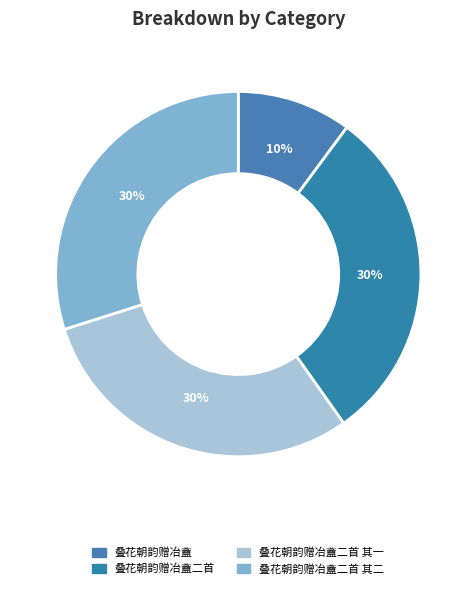

Do 叠花朝韵赠冶盦 and 叠花朝韵赠冶盦二首 其二 together represent more than half of the pie?

No